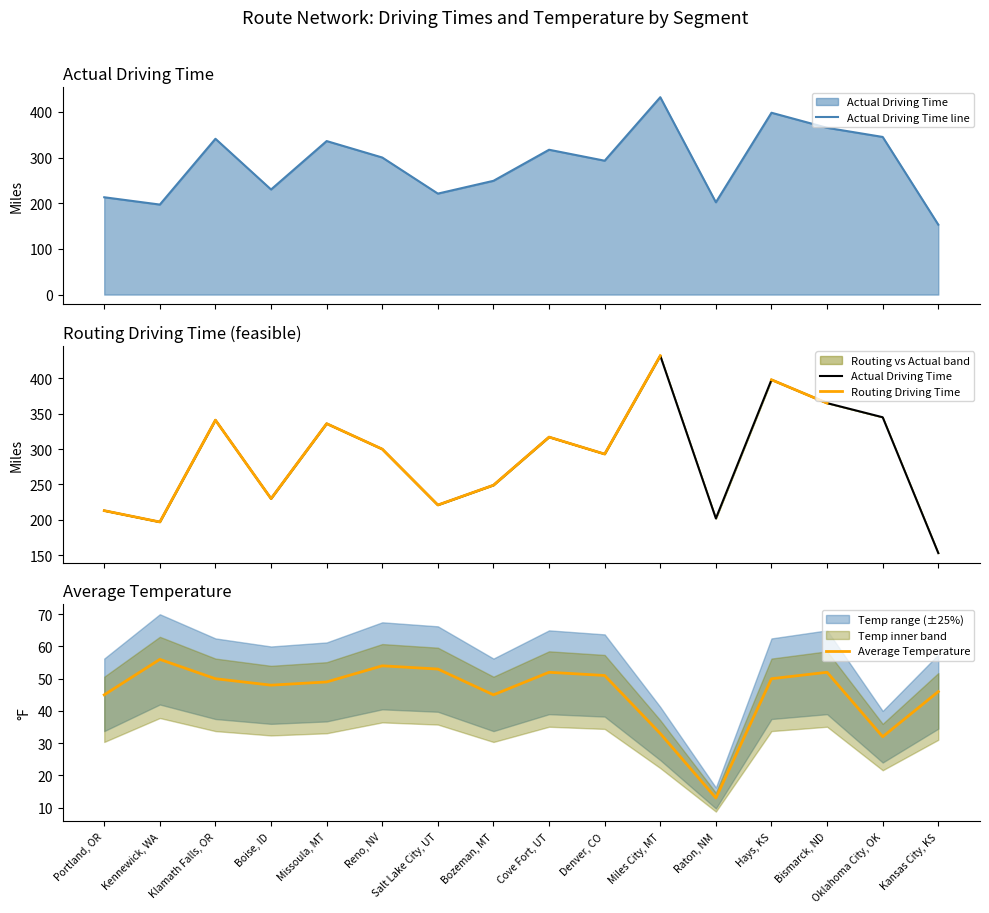

What is the label of the 1st point from the left?

Portland, OR